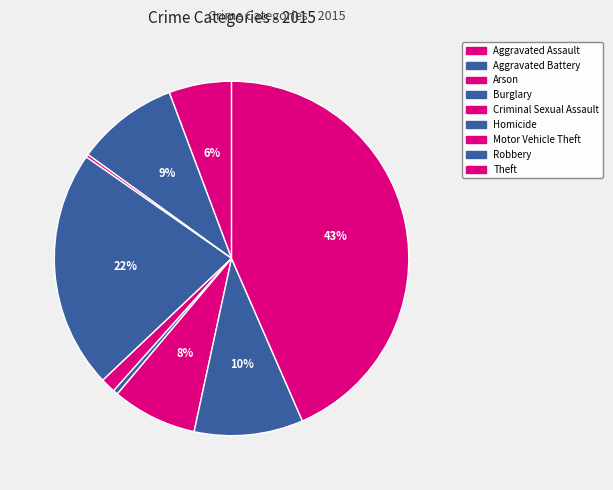

Combined, do Motor Vehicle Theft and Criminal Sexual Assault account for over 50%?

No